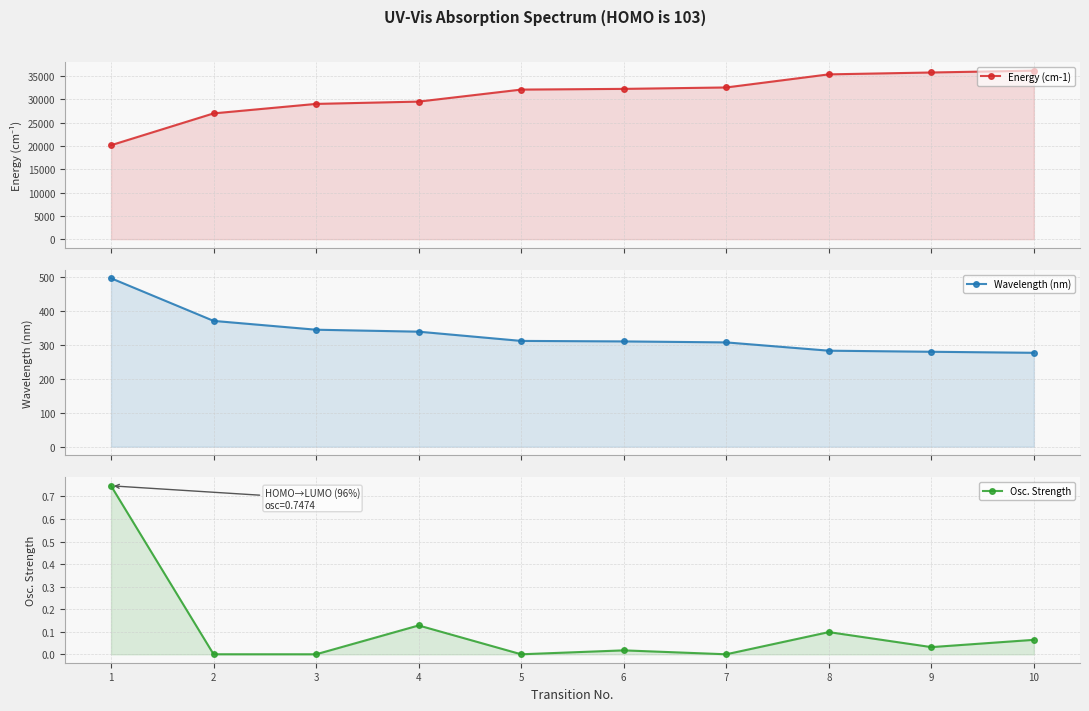

At which label does Wavelength (nm) reach its peak?

1